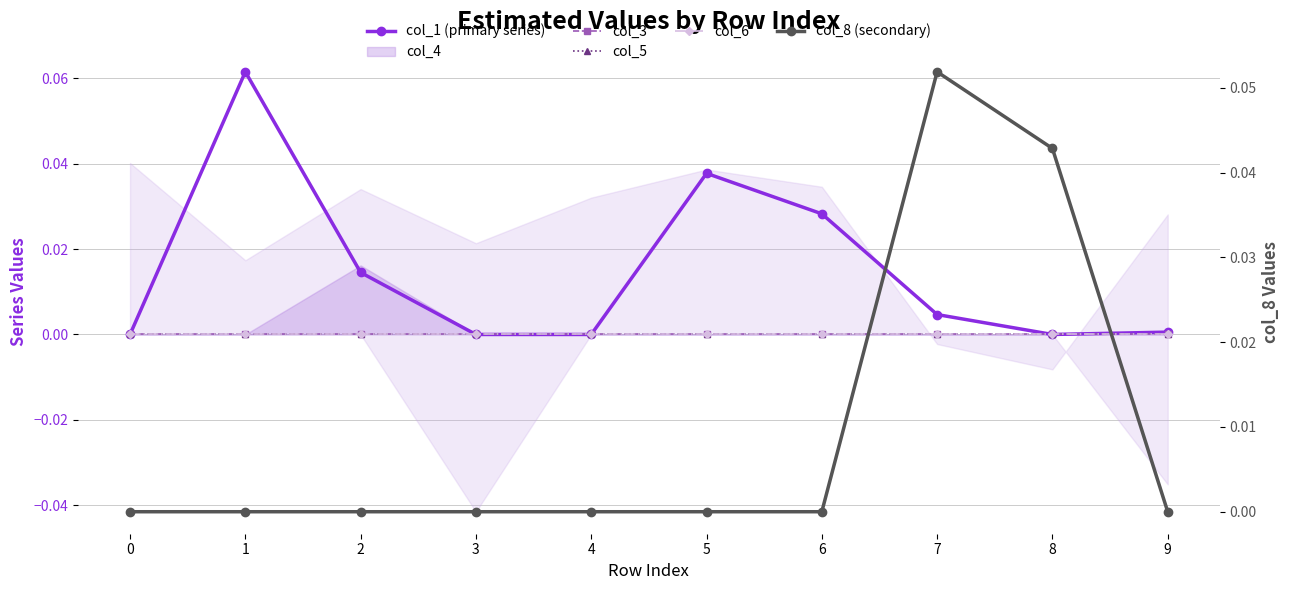

True or false: col_8 (secondary) and col_3 intersect in this chart.

False